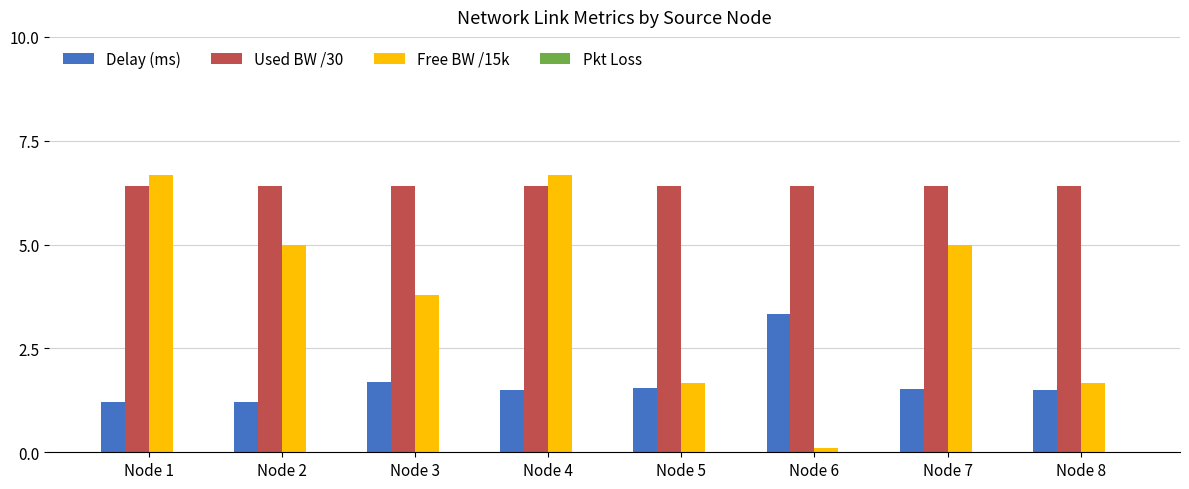

Which series changed the most between Node 1 and Node 4?

Delay (ms)